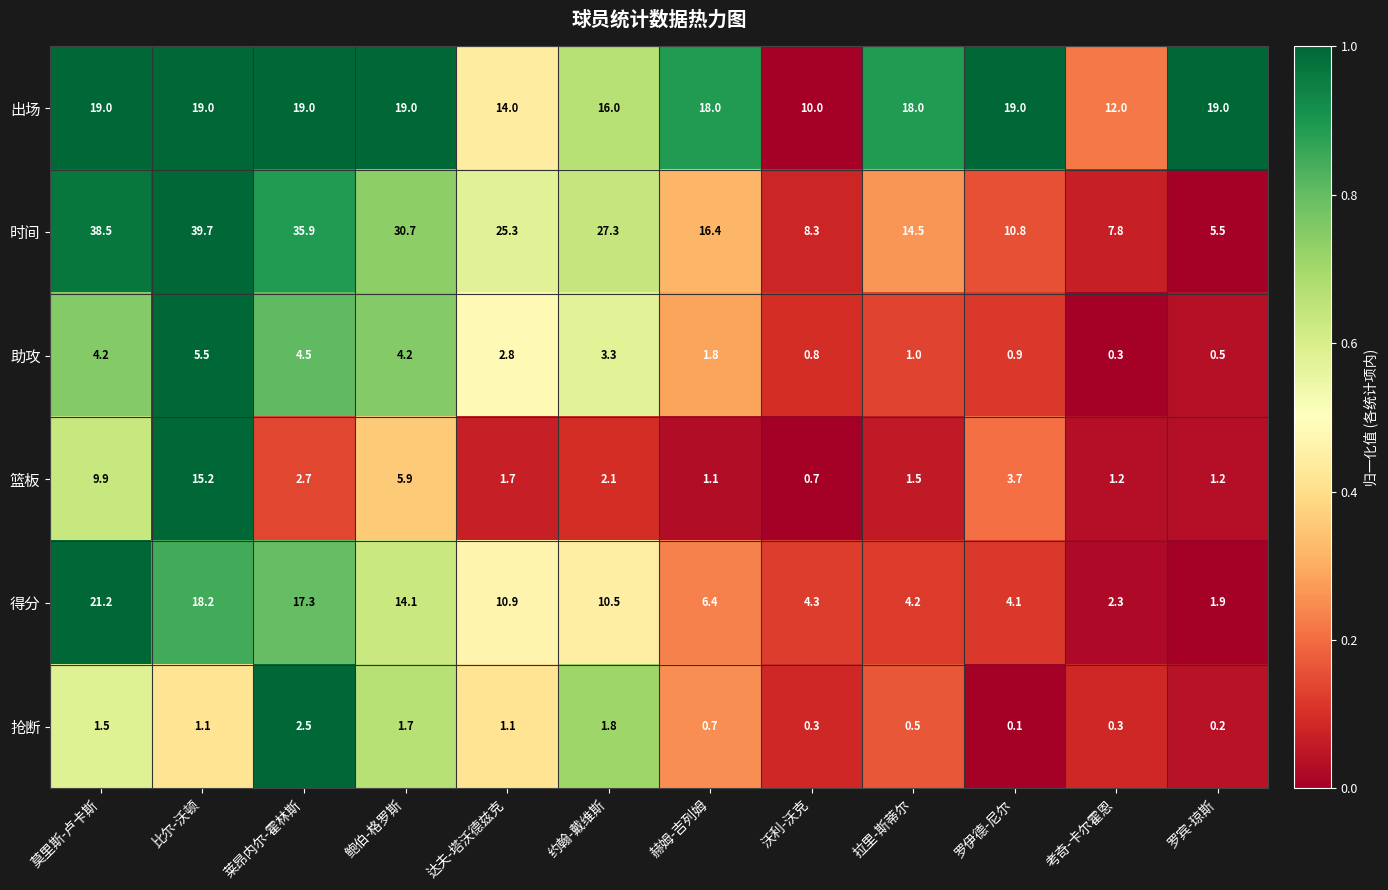

Which series has the largest range (max minus min)?

时间